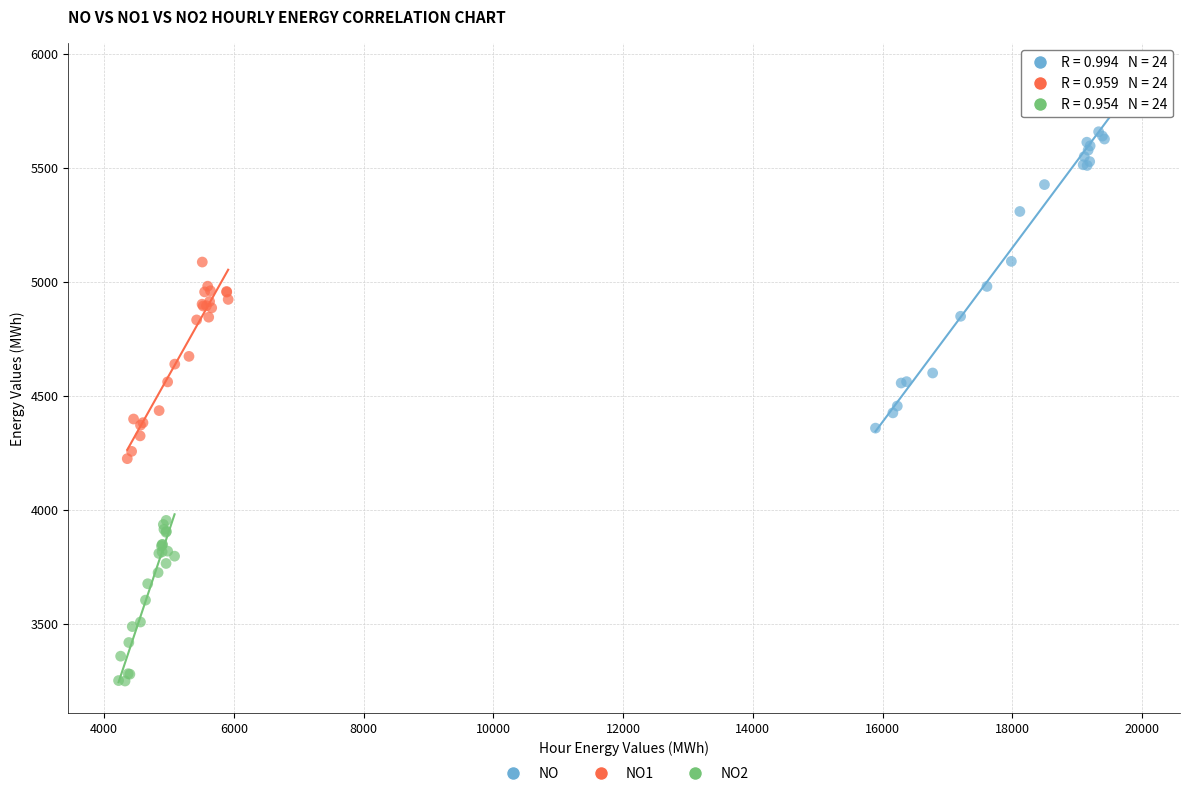

Which series reaches the maximum Y coordinate?

NO